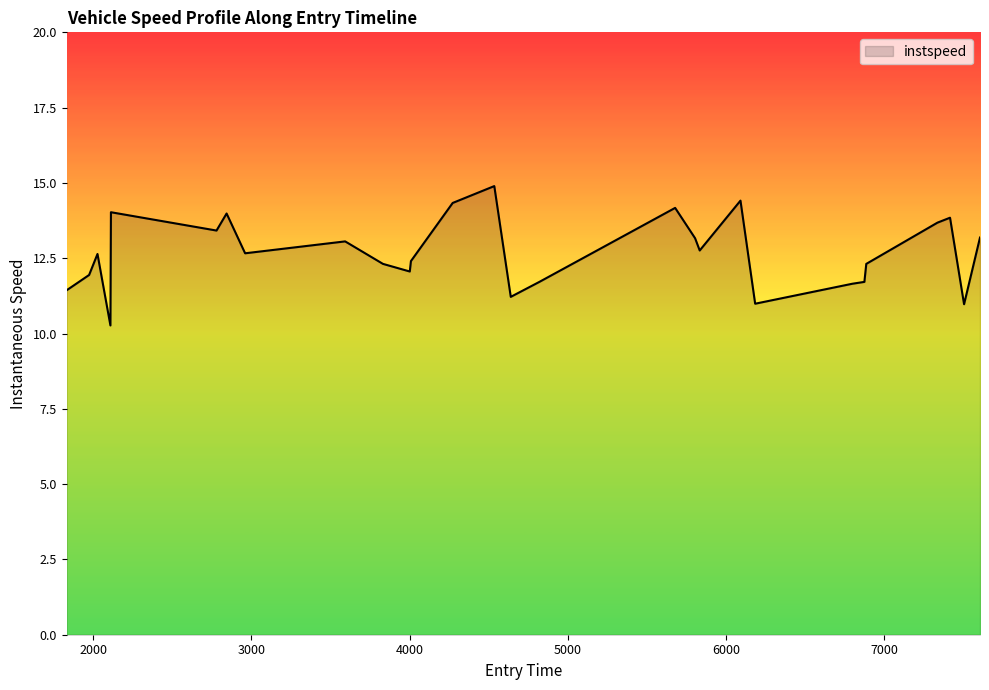

What is the minimum value shown in the chart?

10.3